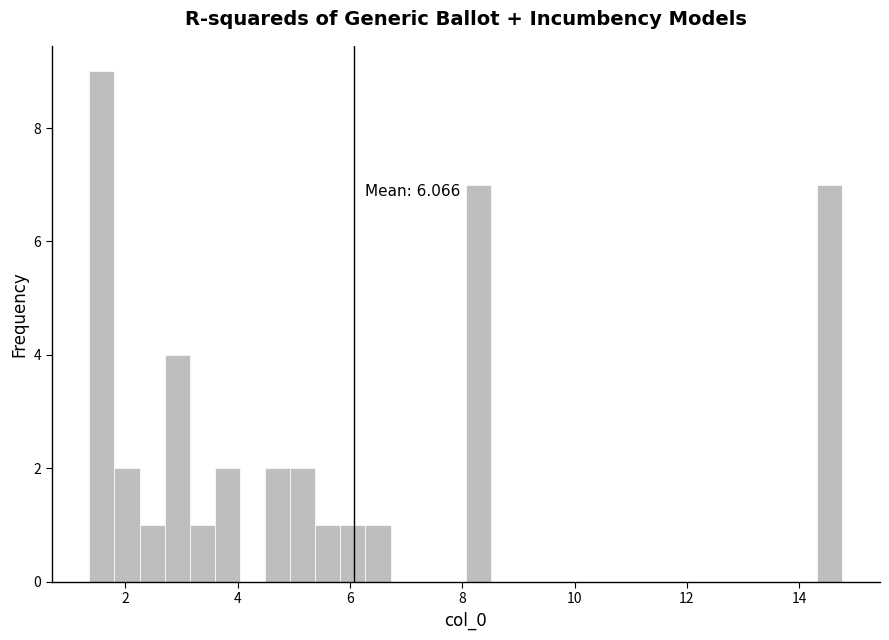

Around what value on the x-axis is the tallest bar? Give the approximate position of its centre, as read against the axis.

1.6